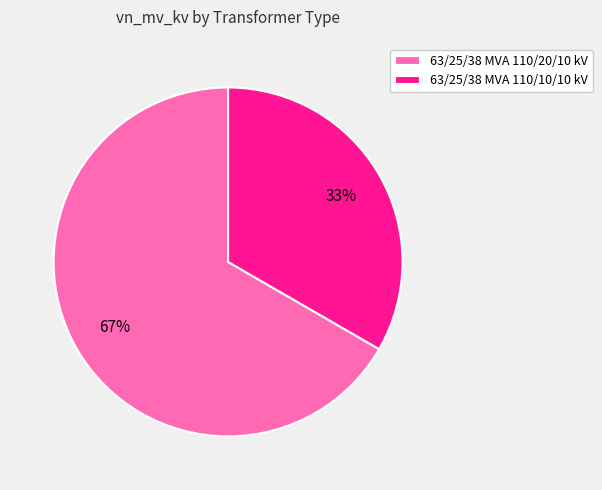

Which slice represents more than half of the pie?

63/25/38 MVA 110/20/10 kV